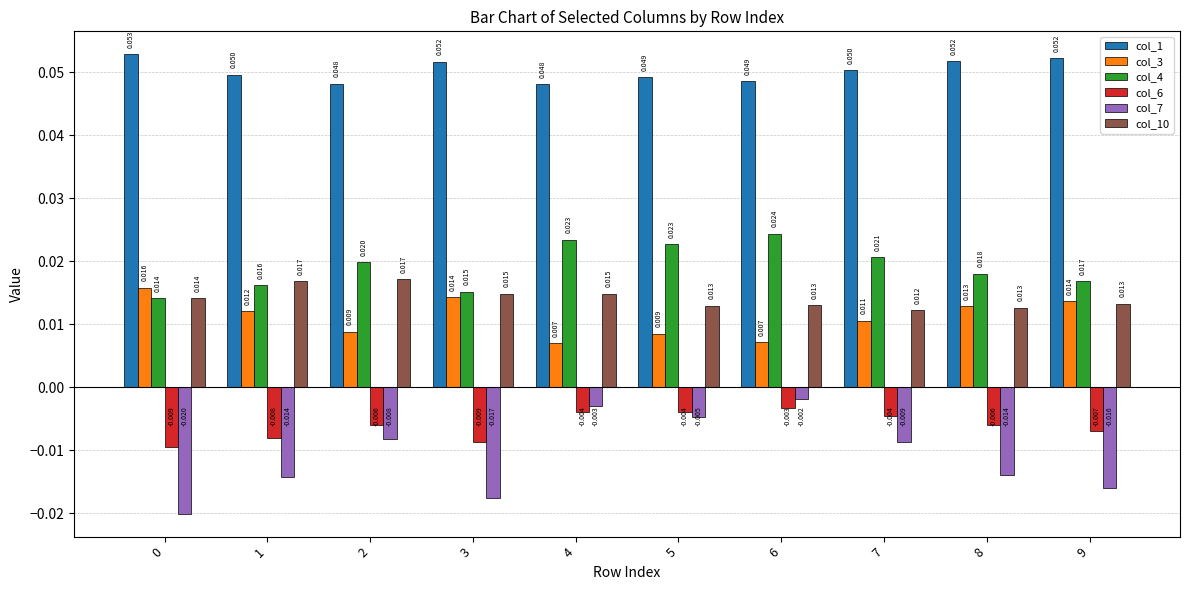

Is the value of col_6 at 8 greater than the value of col_4 at 3?

No